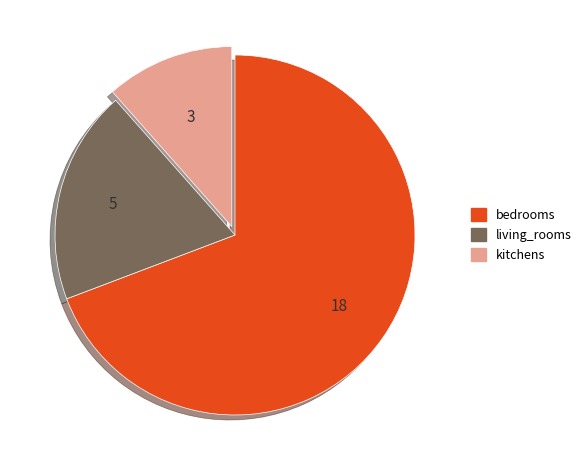

True or false: kitchens accounts for 12% of the total.

True